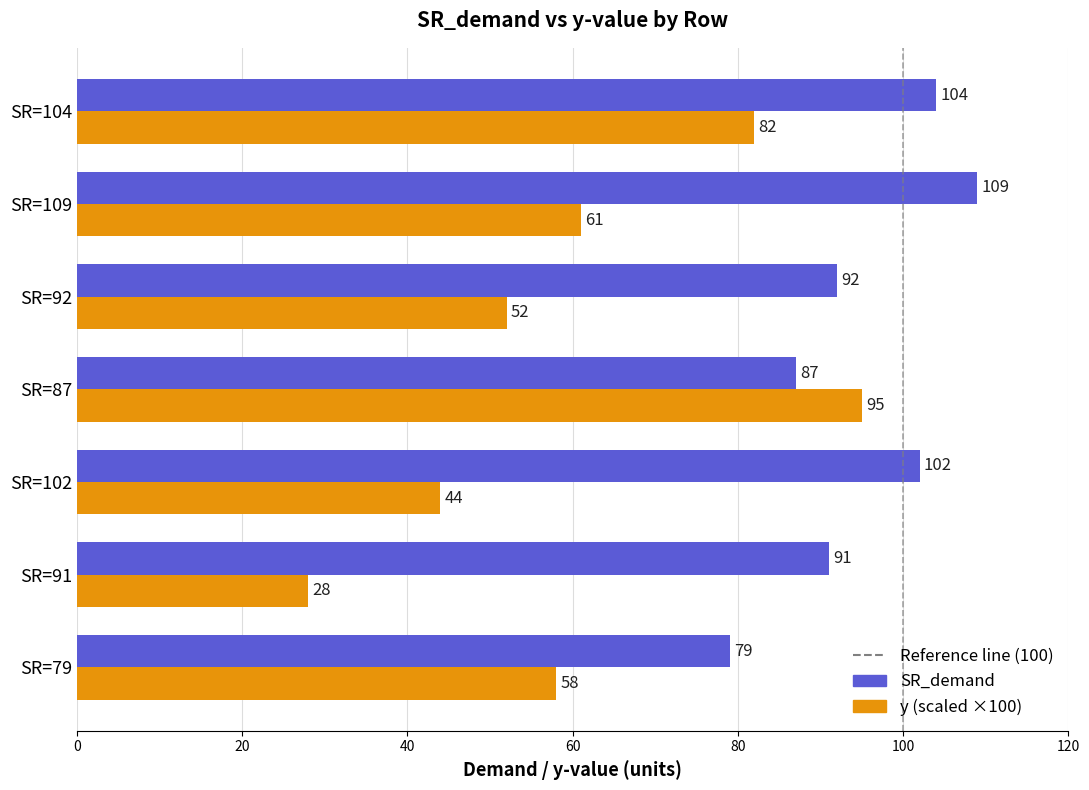

What is the sum of the y (scaled ×100) values at SR=92 and SR=109?

113